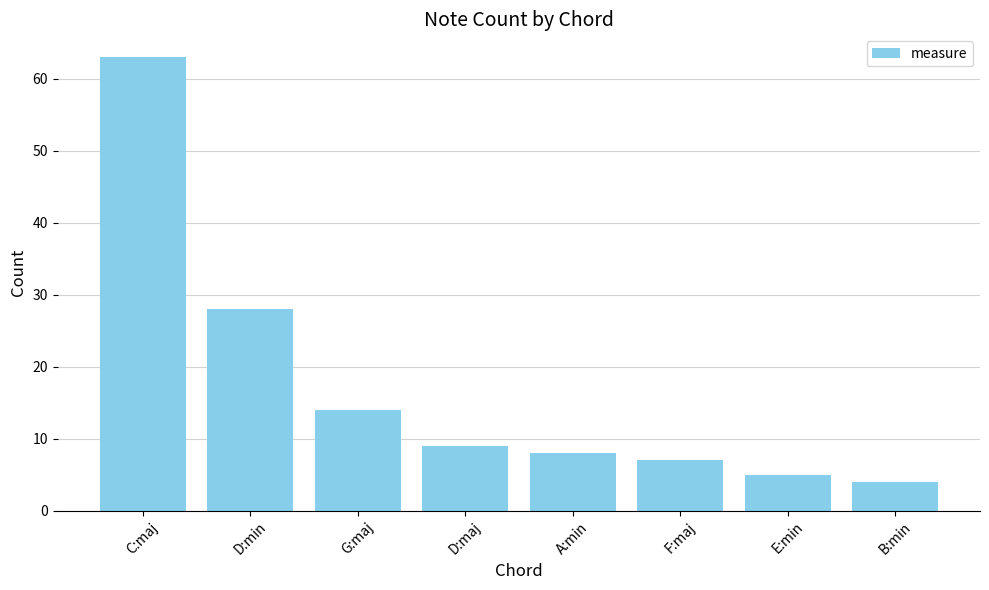

Reading left to right, list all the values displayed in this chart.

63	28	14	9	8	7	5	4